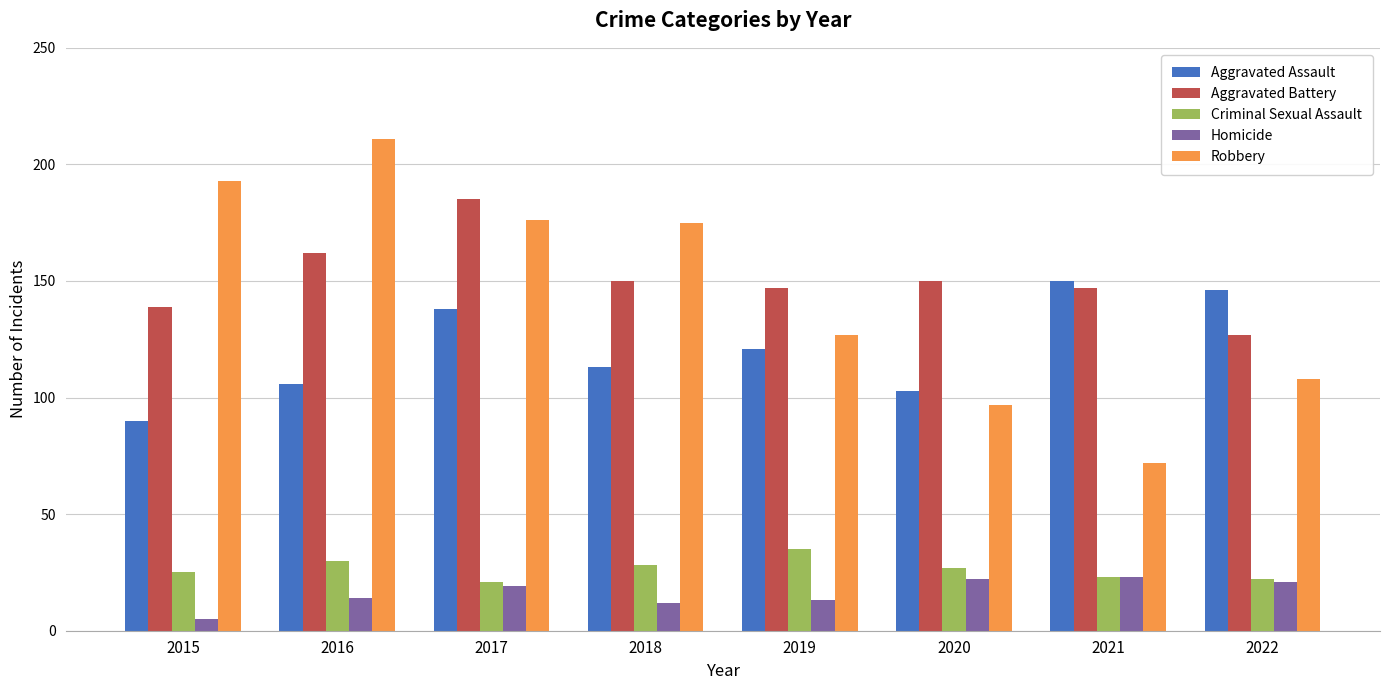

What are all the series names shown in the legend?

Aggravated Assault, Aggravated Battery, Criminal Sexual Assault, Homicide, Robbery